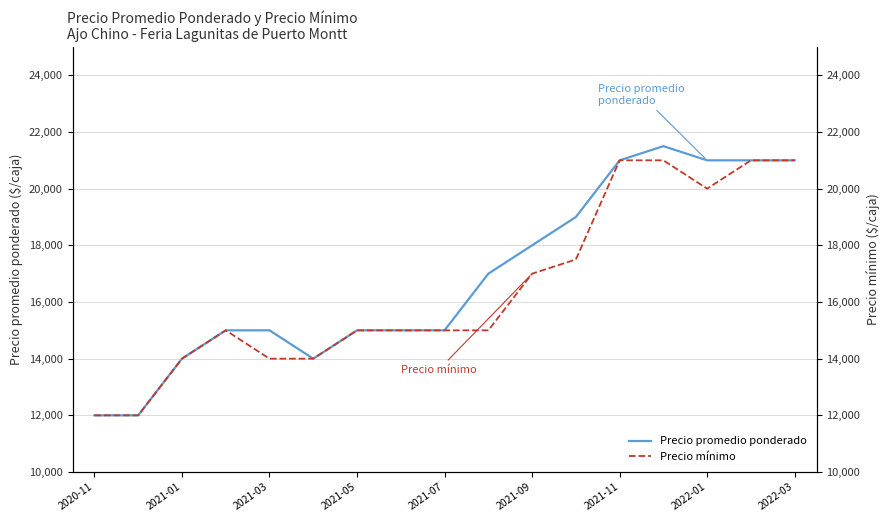

The value of Precio promedio ponderado at 2021-05 is 19601. True or false?

False